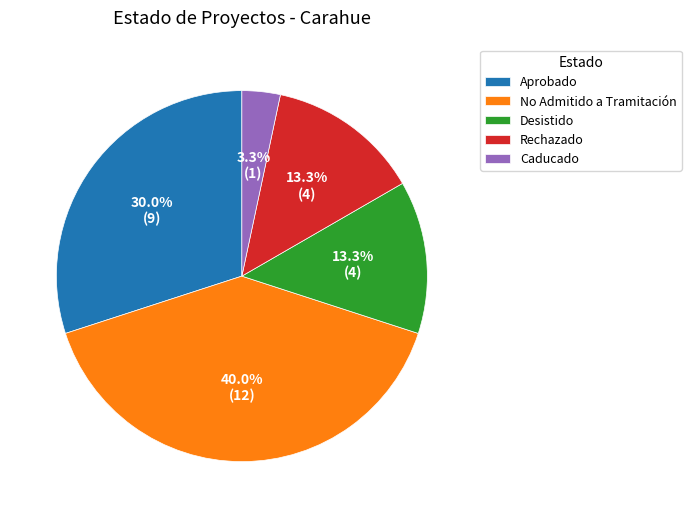

Which category has the biggest portion of the pie?

No Admitido a Tramitación